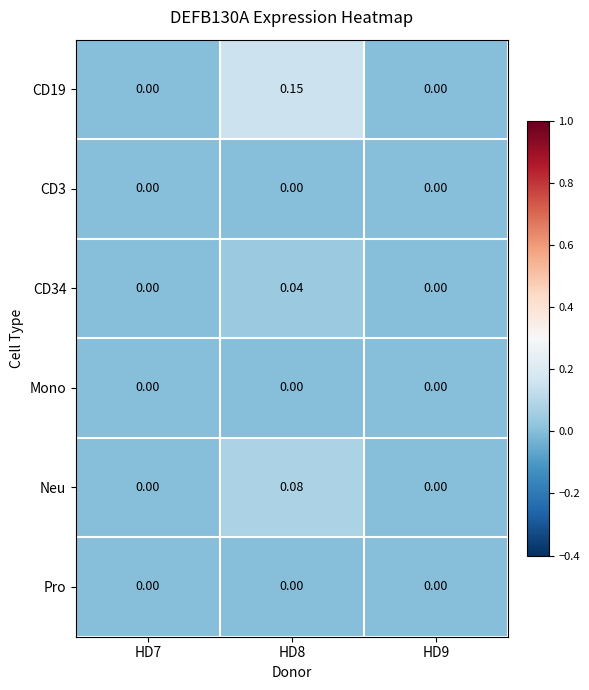

Is the value of Mono at HD9 greater than the value of Neu at HD8?

No